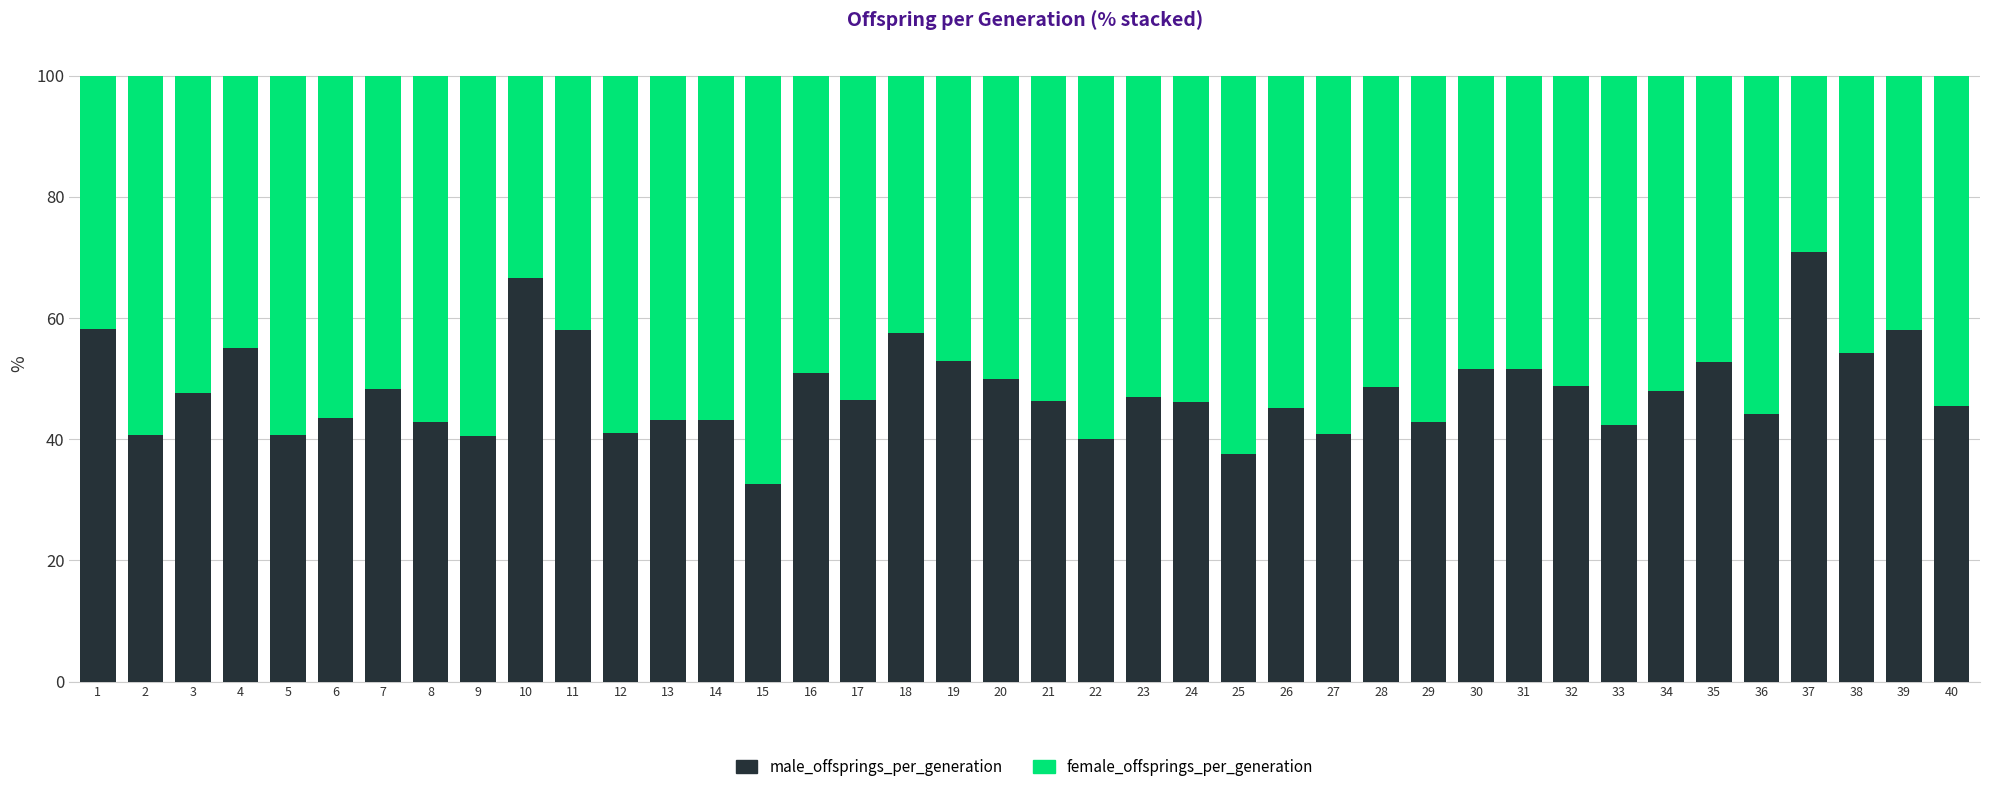

What is the difference between the maximum and minimum values in the male_offsprings_per_generation series?

38.2